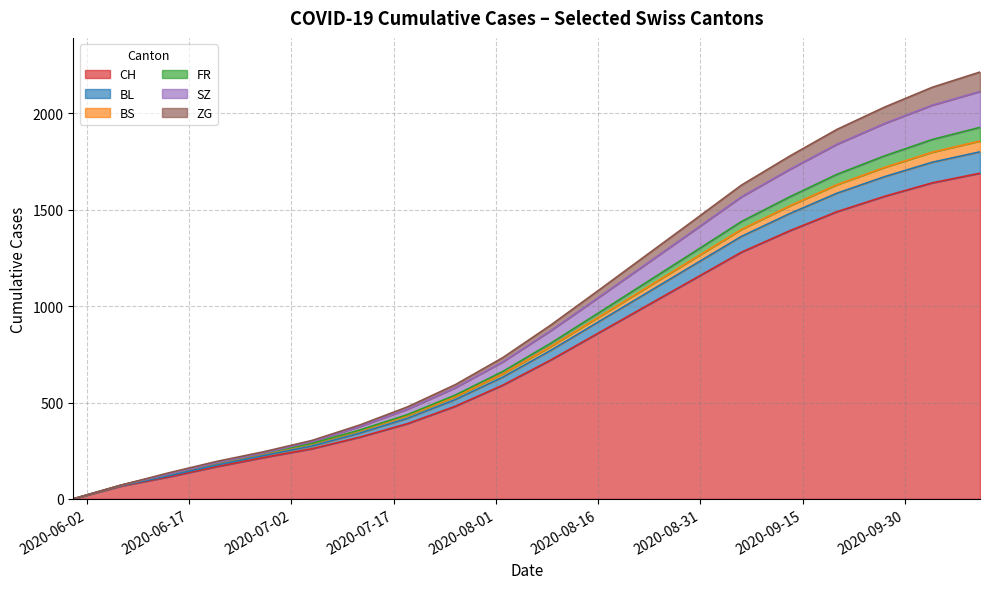

What are all the series names shown in the legend?

CH, BL, BS, FR, SZ, ZG